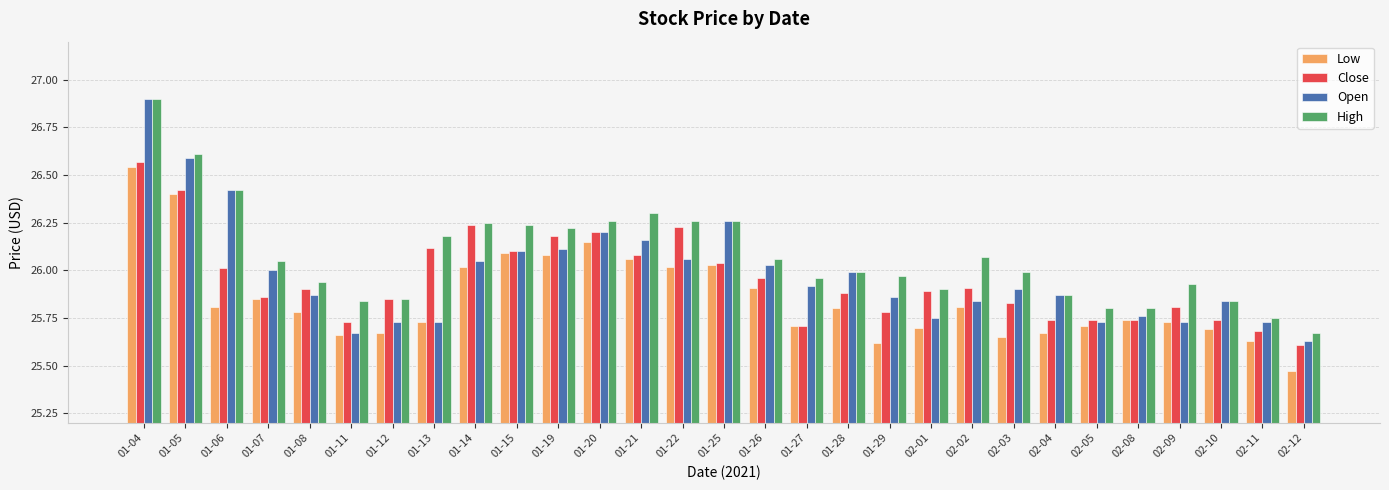

What is the sum of all Low values?

749.7